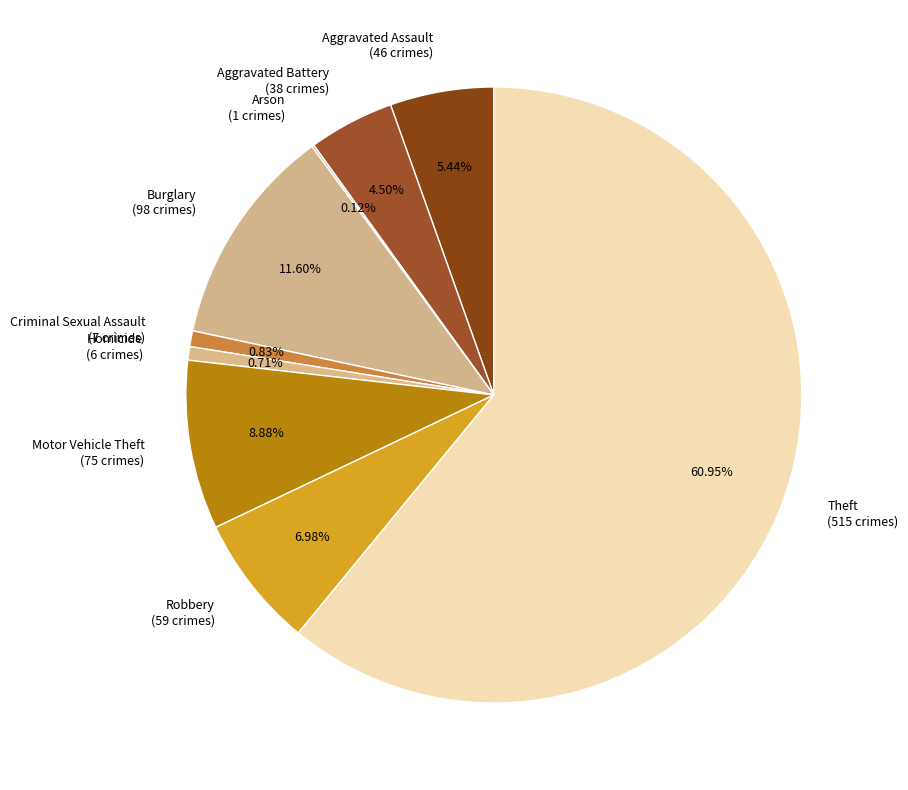

Is there a majority slice in this chart?

Yes